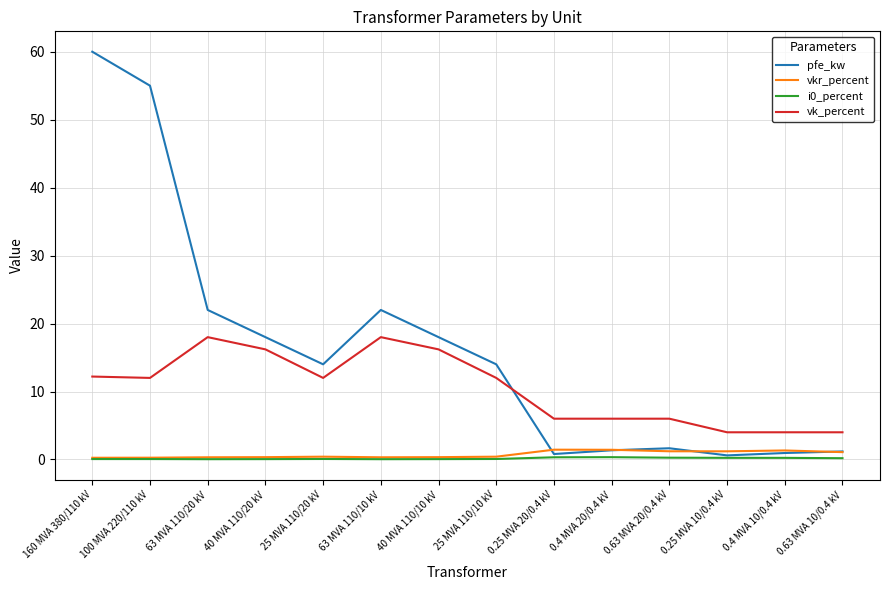

What is the lowest value of the vk_percent series?

4.0